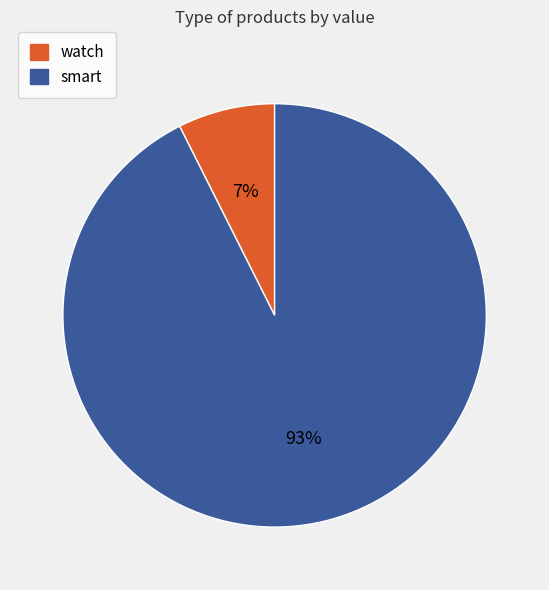

Which category has the smallest portion of the pie?

watch